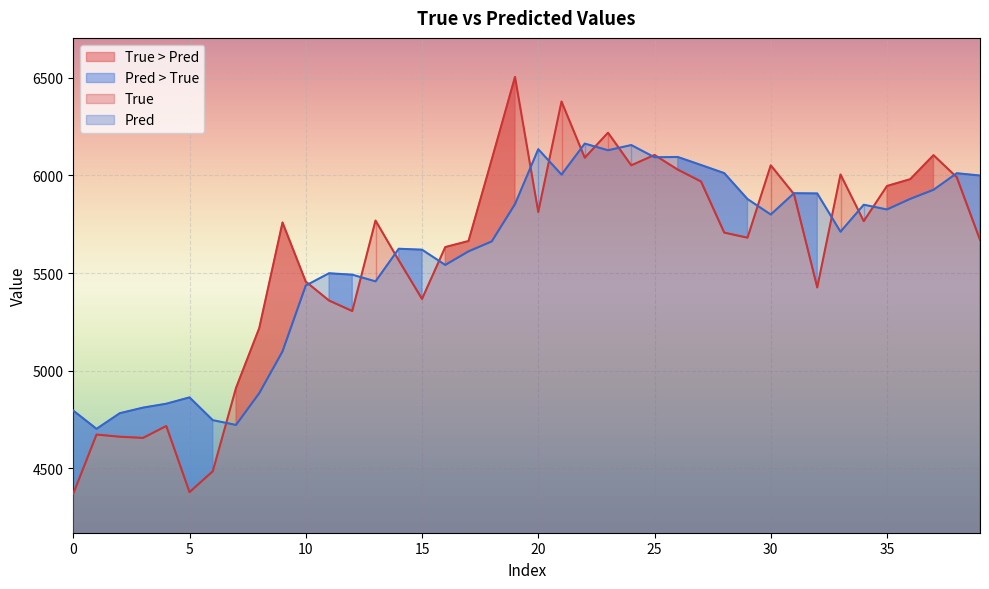

Which series ends up on top after the final intersection of Pred and True?

Pred